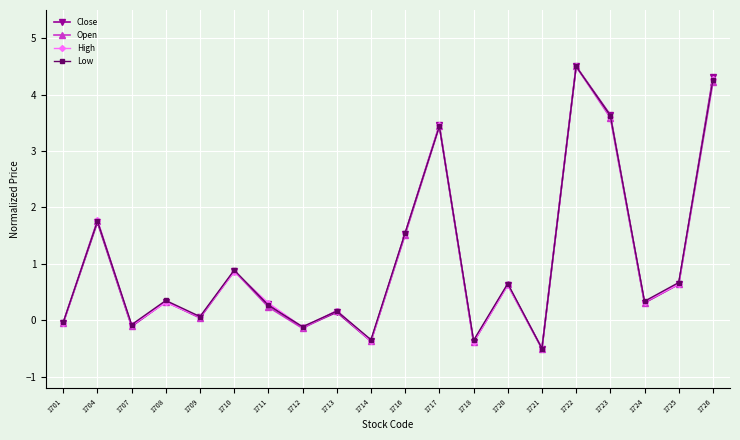

What is the value of the Close point at the 10th from the left?

-0.4